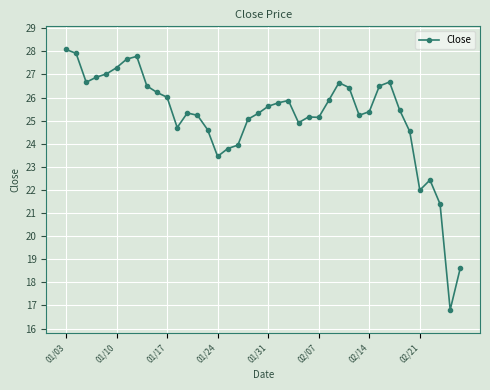

What is the value of the 7th point from the left?

27.7